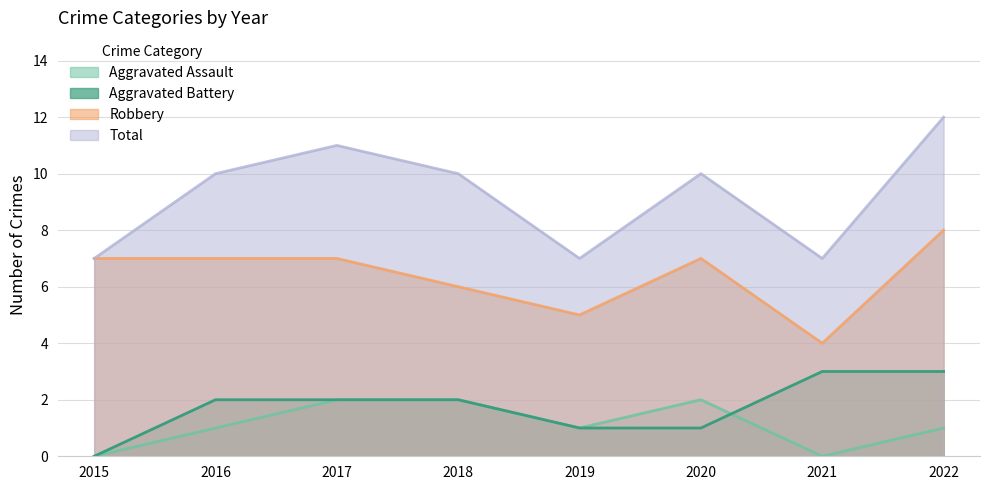

How many data points in Aggravated Assault are above 1?

3